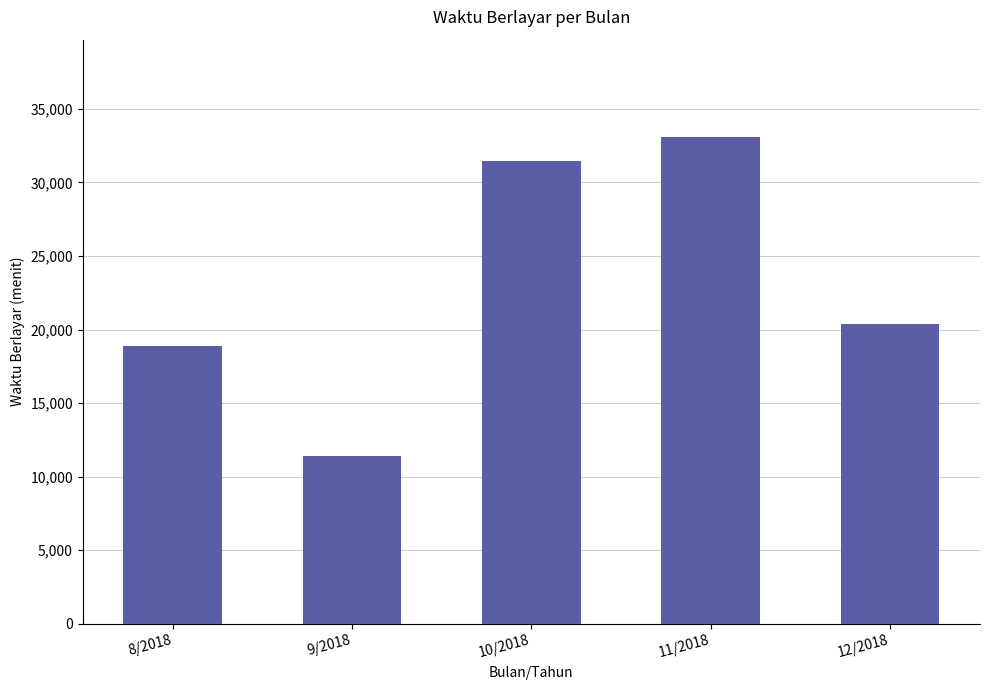

Is it true that the value at 10/2018 is 18983?

False